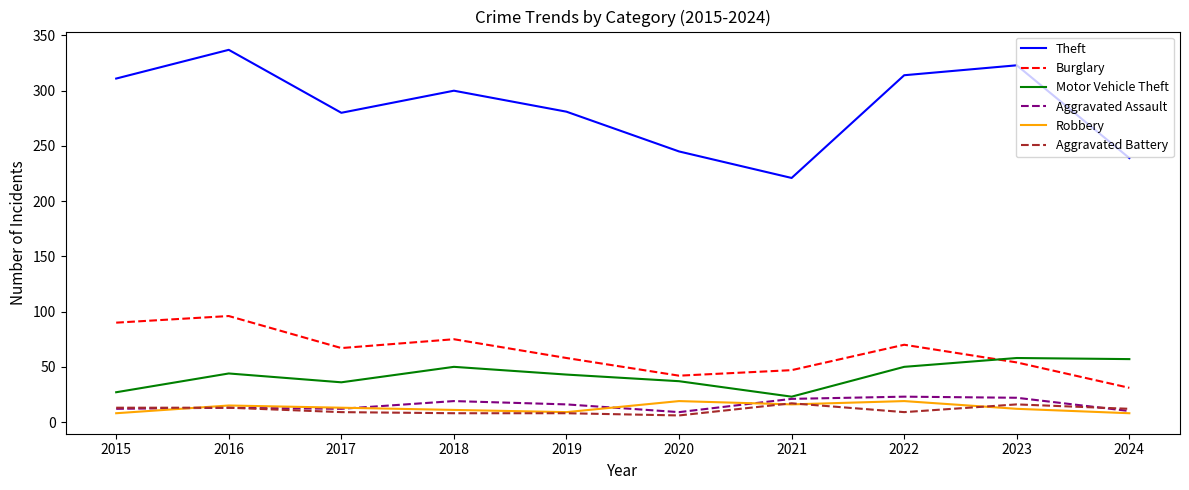

What is the greatest value displayed?

337